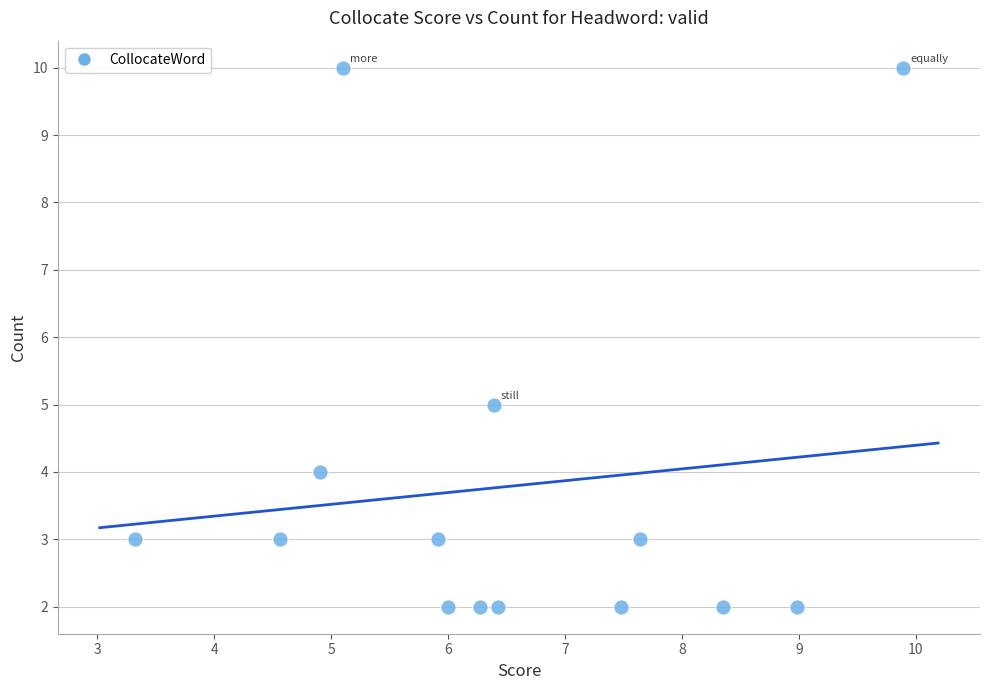

What Y value in the scatter plot is closest to 6?

5